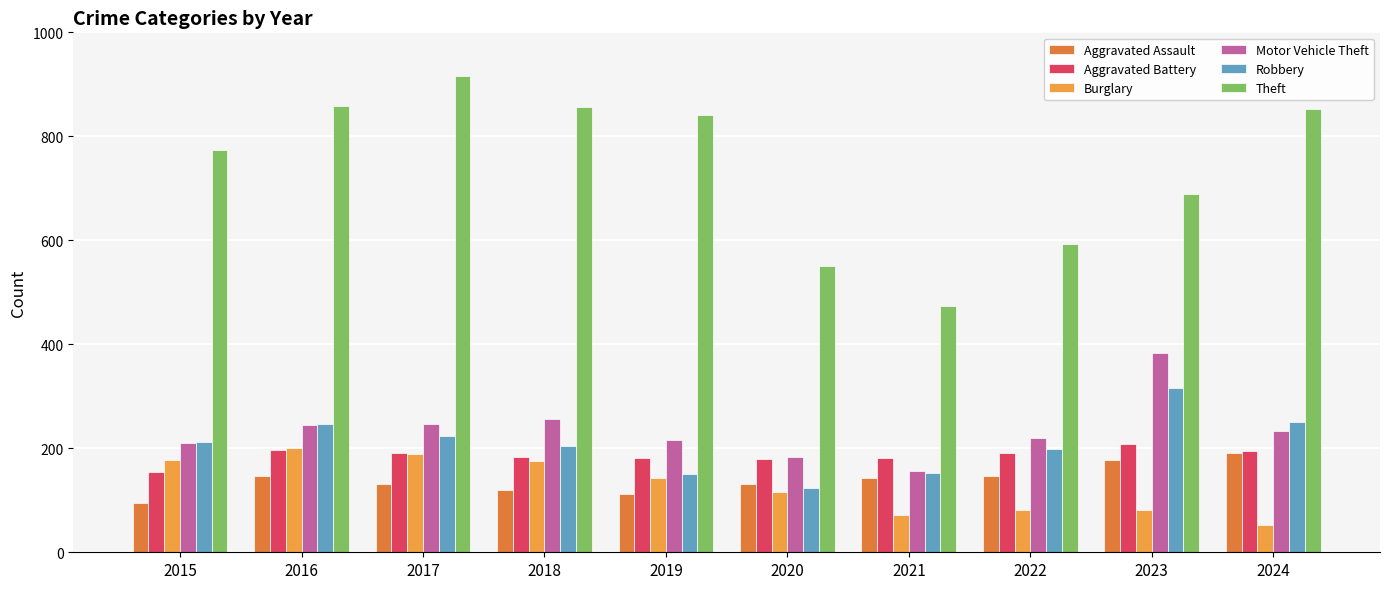

The value of Theft at 2020 is 550. True or false?

True